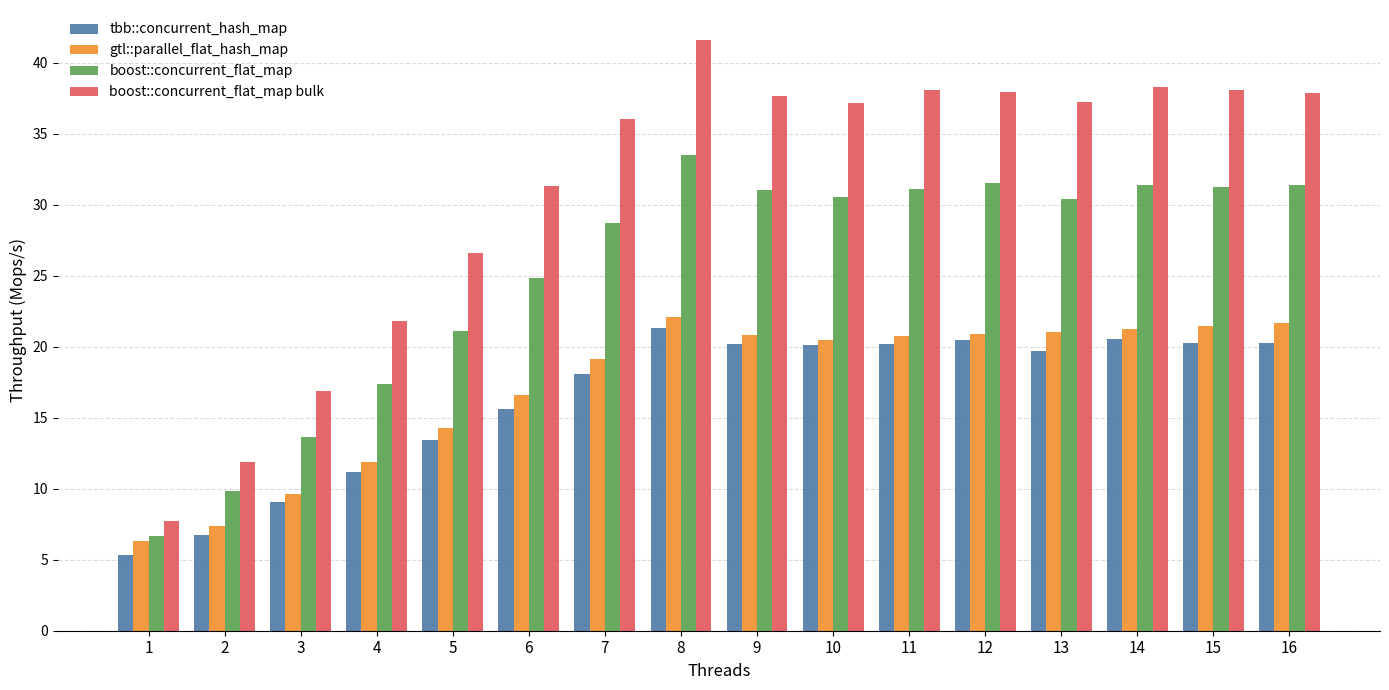

How many categories are shown in the chart?

16